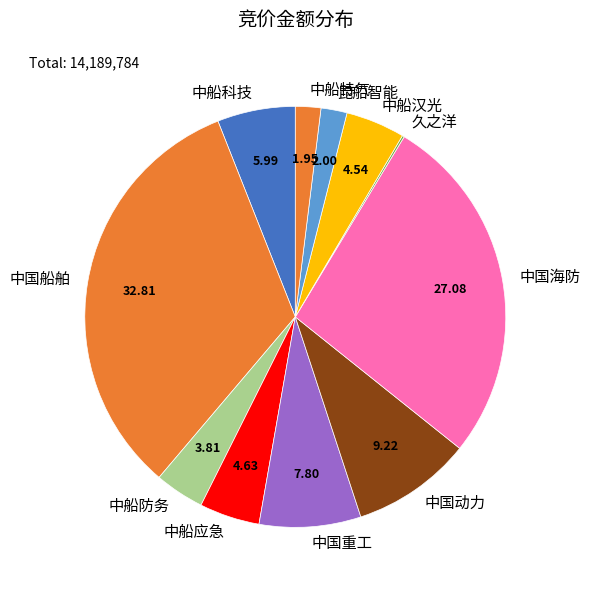

What is the ratio of the value at 中国海防 to the value at 昆船智能?

13.5